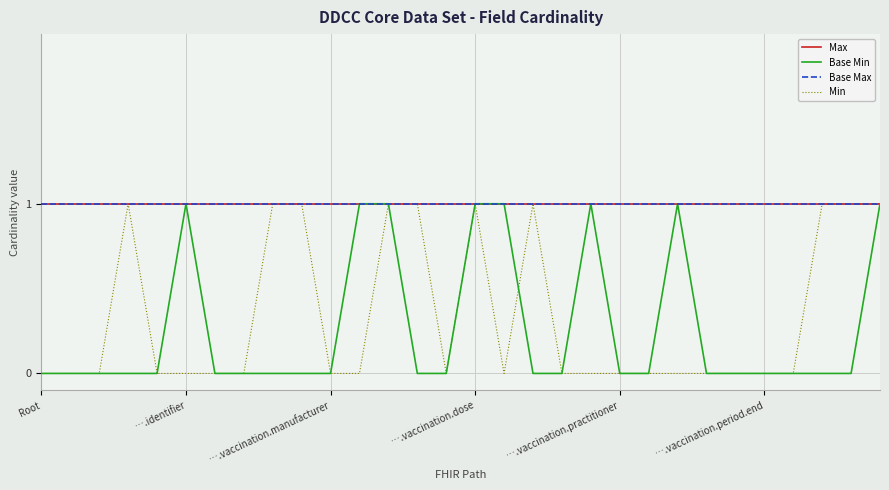

What is the sum of all Base Max values?

30